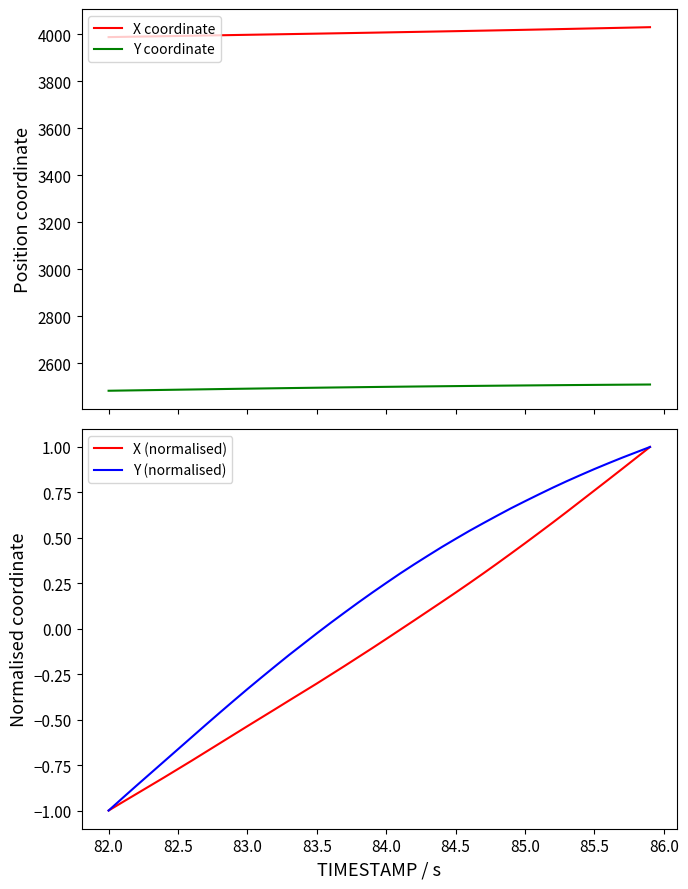

What is the highest value of the Y coordinate series?

2509.4